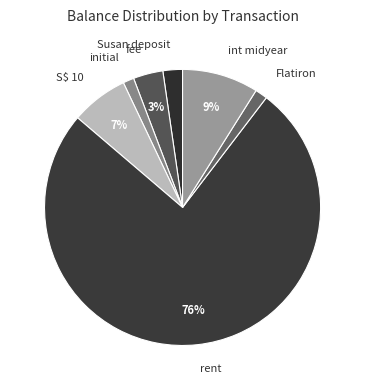

What percentage is the int midyear slice, to the nearest percent?

9%